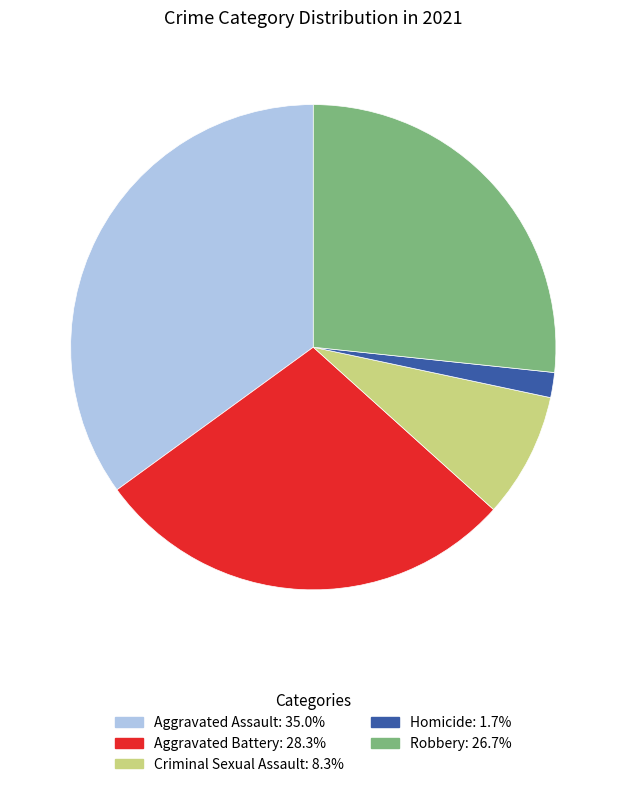

Is it true that Homicide is 15% of the pie?

False